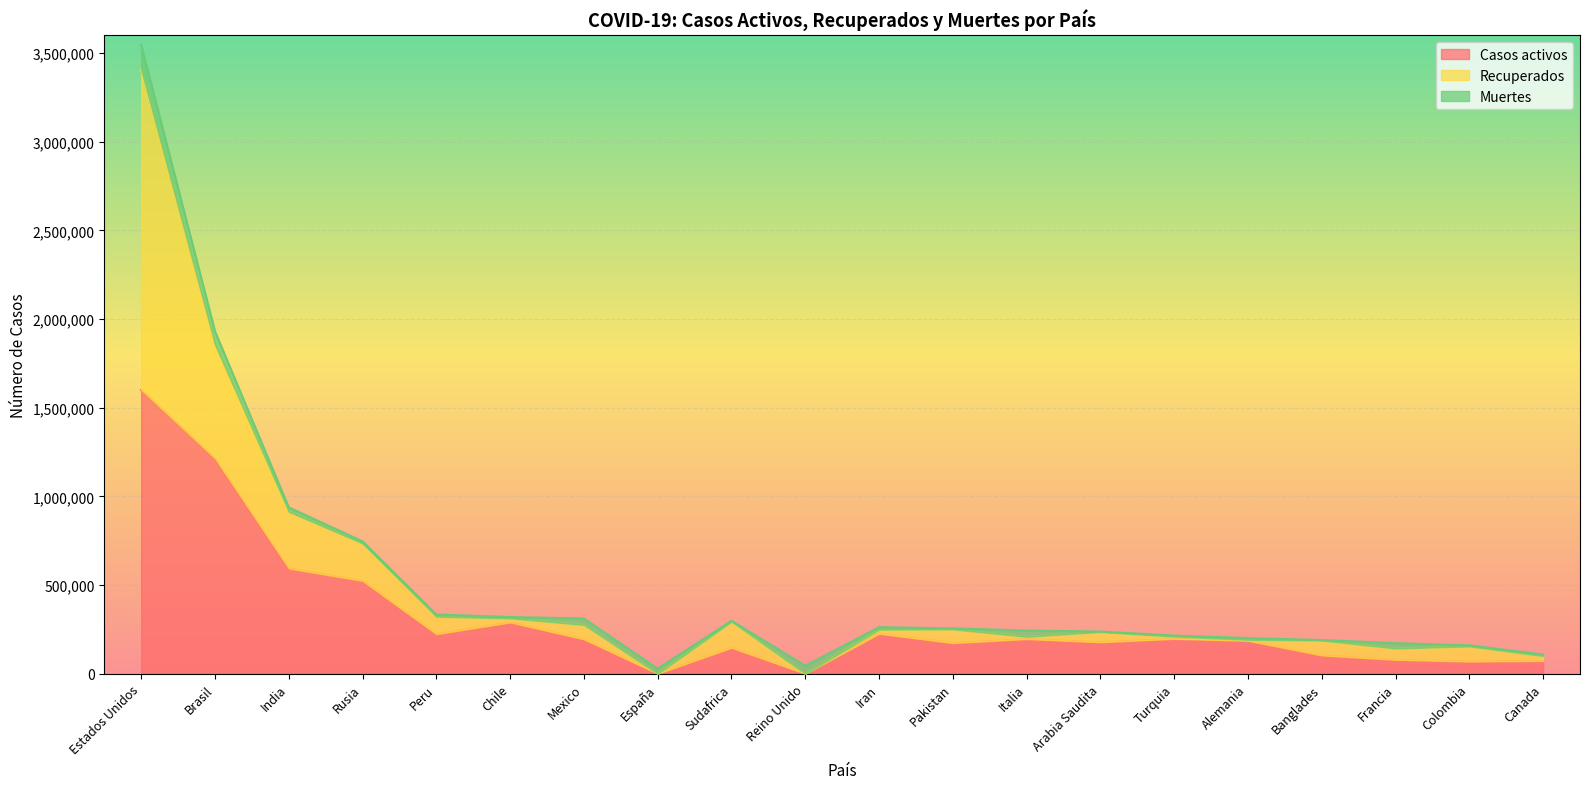

How many values in the Casos activos series are below 193976?

10